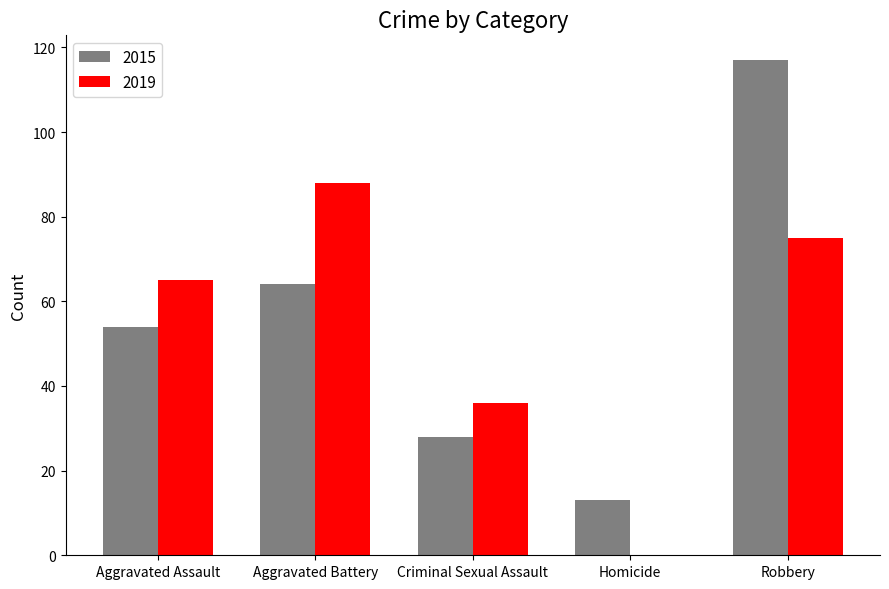

What is the sum of the 2019 values at Aggravated Assault and Homicide?

65